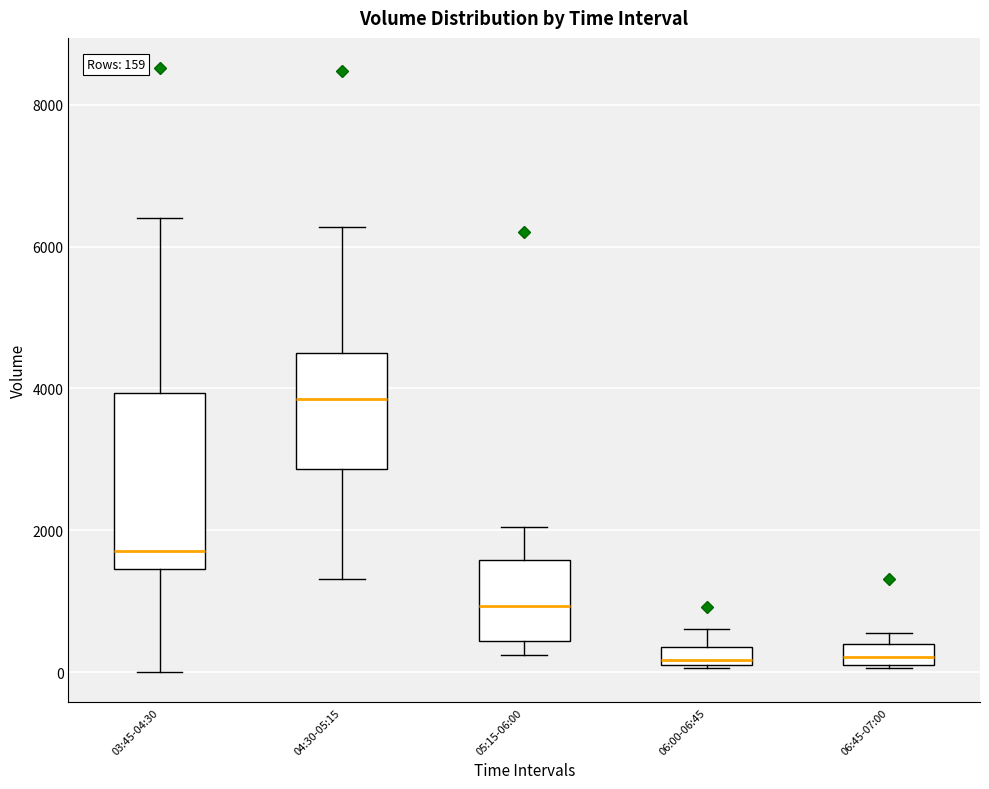

Comparing the boxes themselves (not the whiskers), which one is the tallest?

03:45-04:30